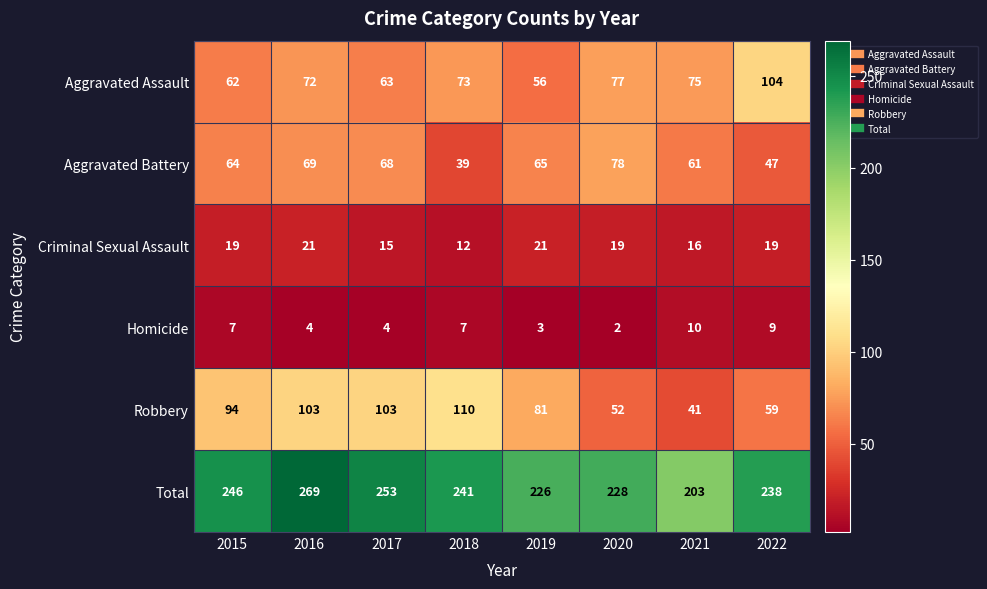

What is the difference between the second highest and second lowest values in the Homicide series?

6